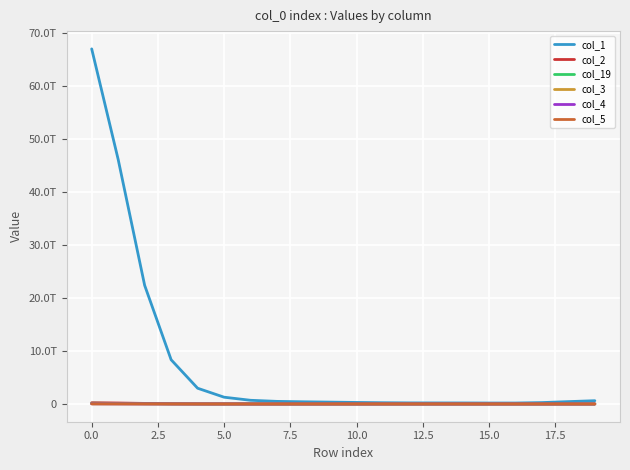

What is the sum of all col_5 values?

59953142578.0